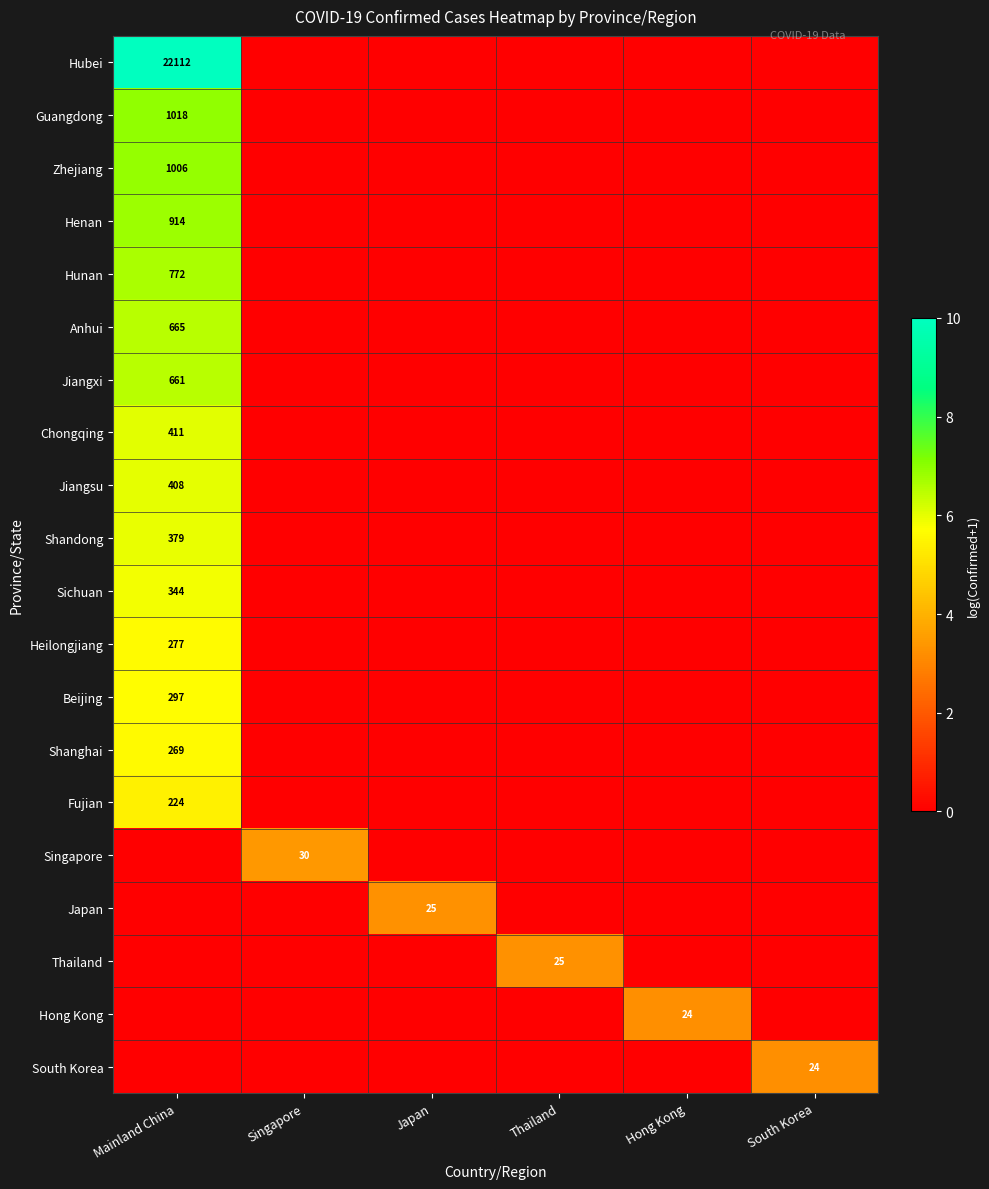

The value of Heilongjiang at Mainland China is 80. True or false?

False